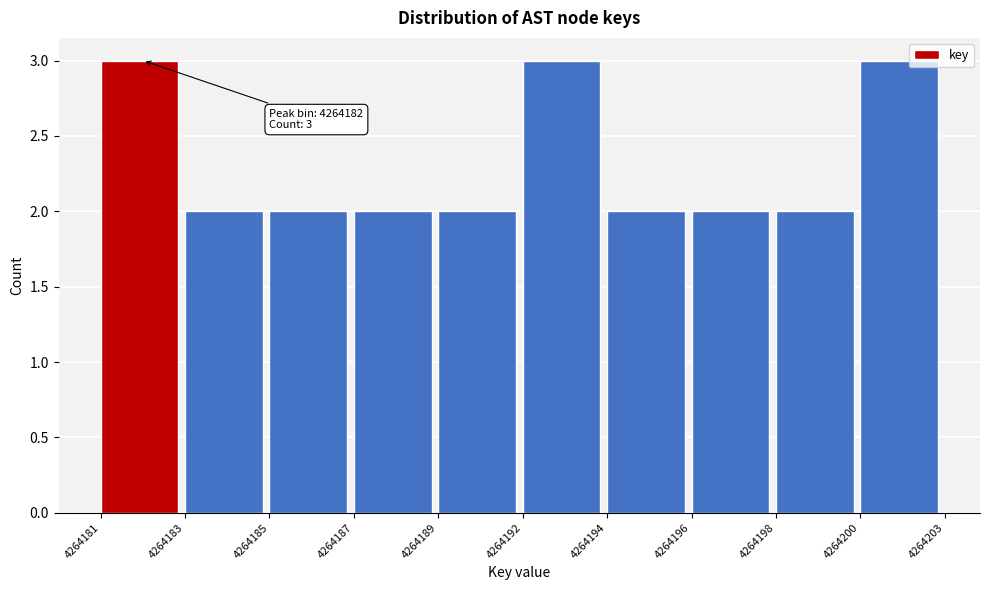

Reading left to right, extract all data points from this chart.

3	2	2	2	2	3	2	2	2	3